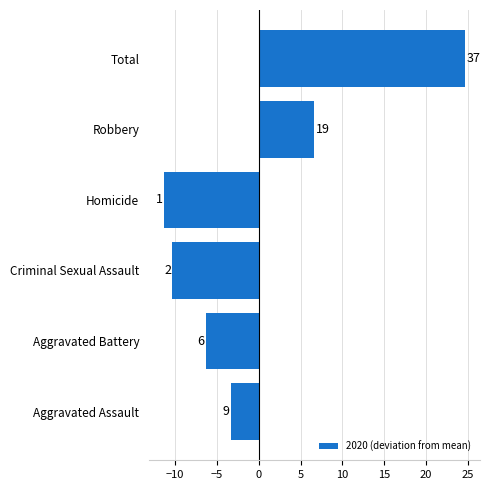

What is the maximum value shown in the chart?

24.7